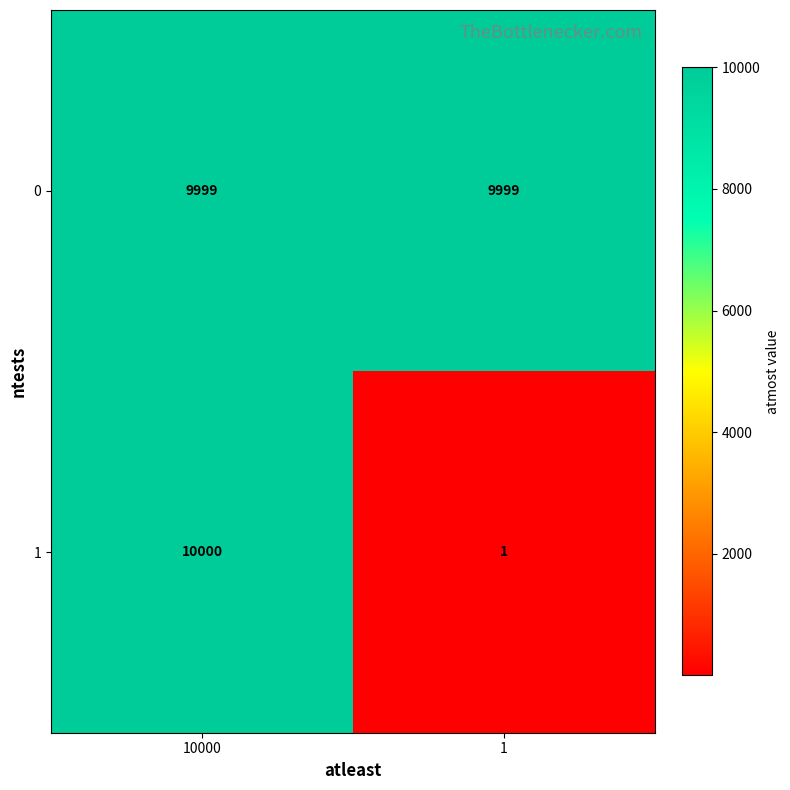

What is the greatest value displayed?

10000